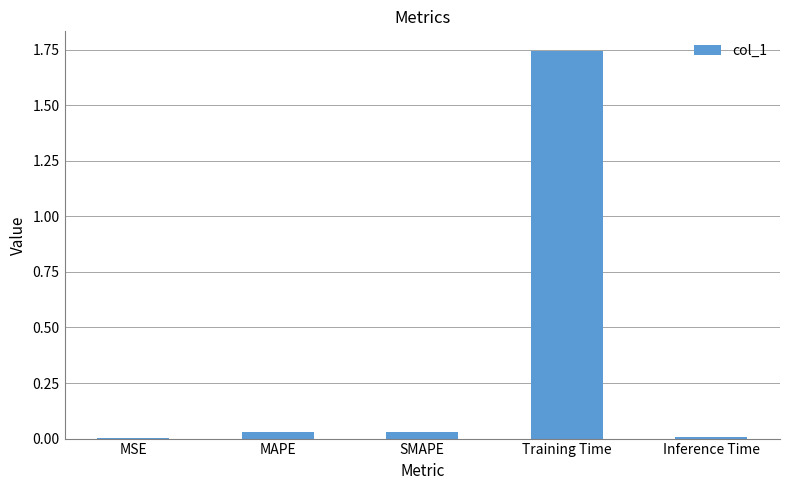

What is the change in value from MAPE to Training Time?

+1.7